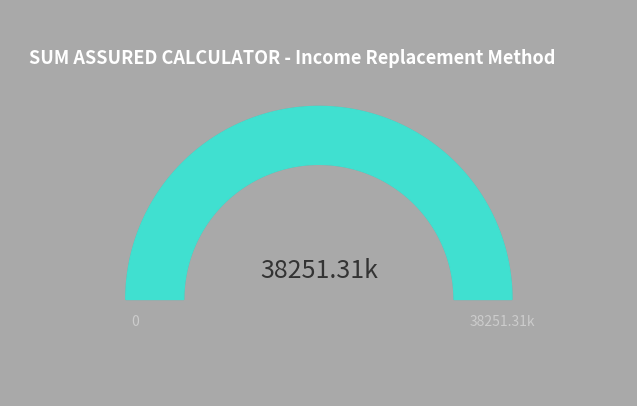

Which category has the biggest portion of the pie?

Sum Assured Required